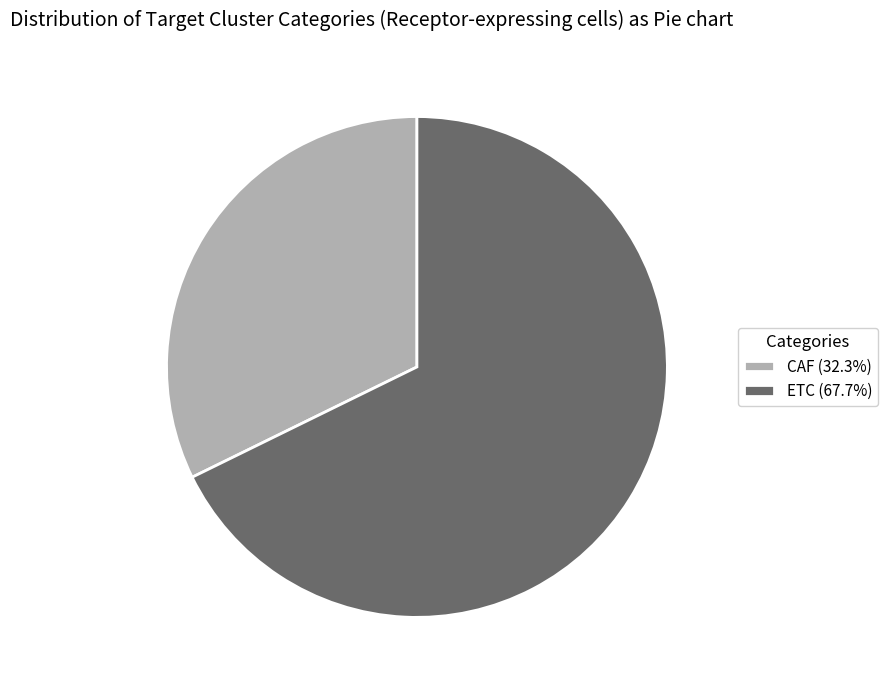

Is the sum of CAF (32.3%) and ETC (67.7%) greater than half?

Yes